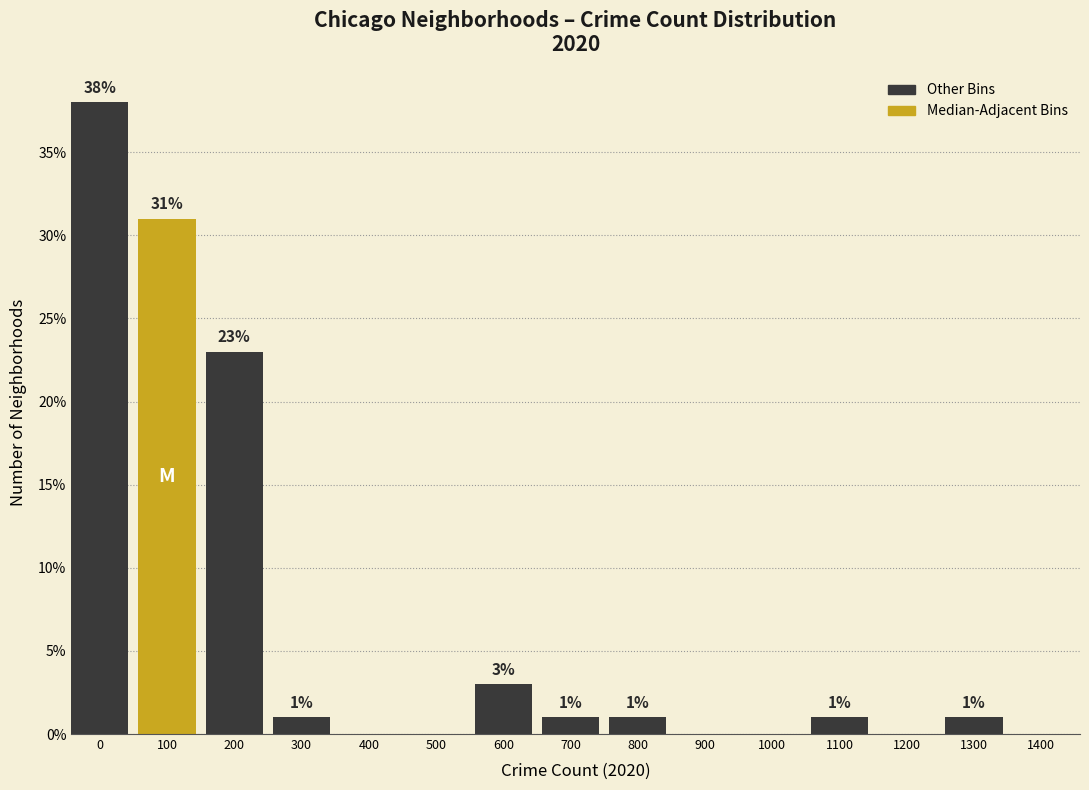

Reading right to left, what are all the values shown in this chart?

1400=0	1300=1	1200=0	1100=1	1000=0	900=0	800=1	700=1	600=3	500=0	400=0	300=1	200=23	100=31	0=38